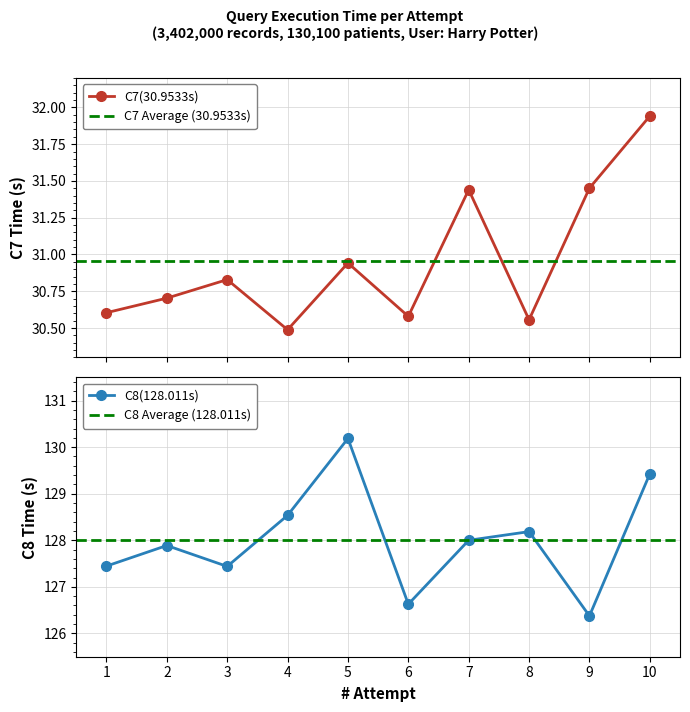

Rank the series by their average value, from highest to lowest.

C8(128.011s), C7(30.9533s)